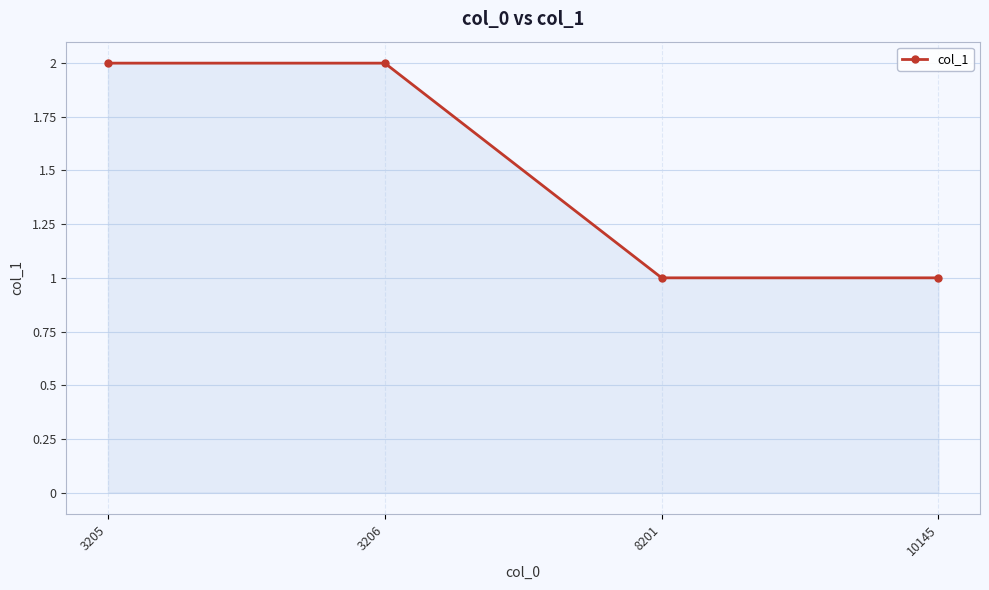

What is the value of the 4th point from the left?

1